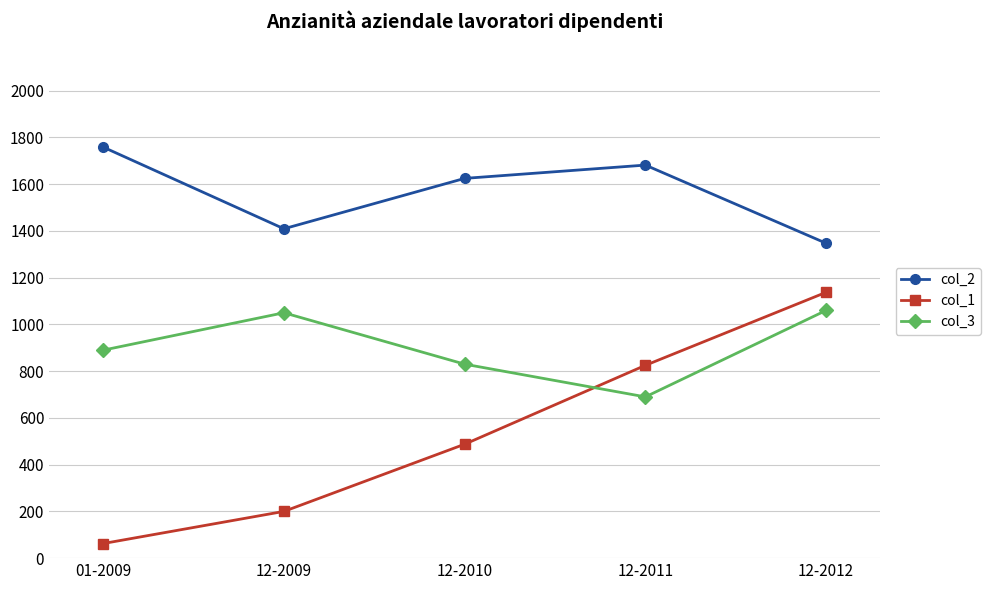

Reading left to right, extract all data points from this chart.

col_2: 01-2009=1758.8	12-2009=1409.4	12-2010=1625.0	12-2011=1681.9	12-2012=1347.5
col_1: 01-2009=62.5	12-2009=200.0	12-2010=487.5	12-2011=825.0	12-2012=1137.5
col_3: 01-2009=890.0	12-2009=1050.0	12-2010=830.0	12-2011=690.0	12-2012=1060.0